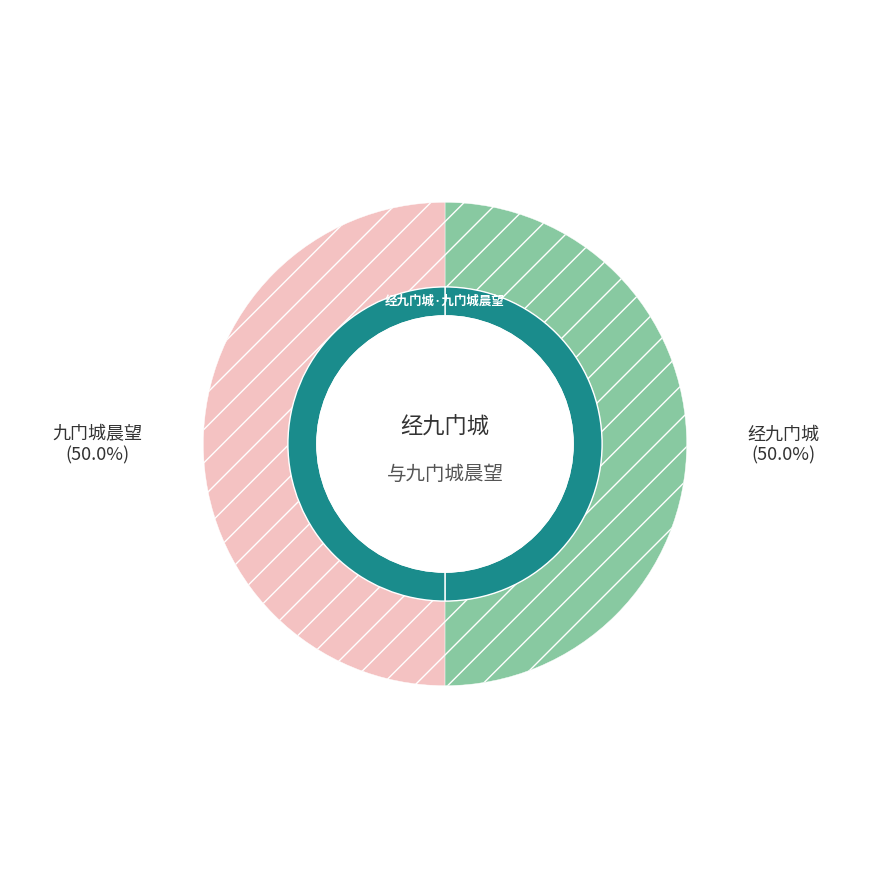

The 经九门城 slice represents 40% of the pie. True or false?

False